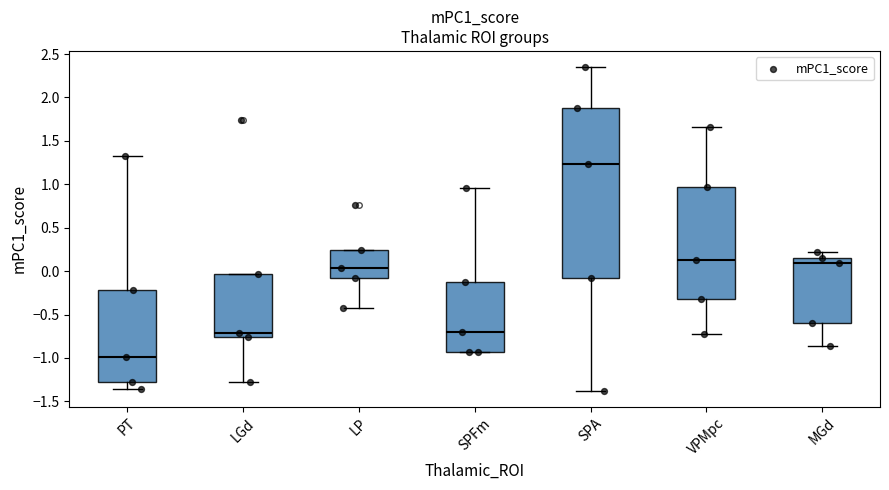

Which box's median line is the lowest?

PT